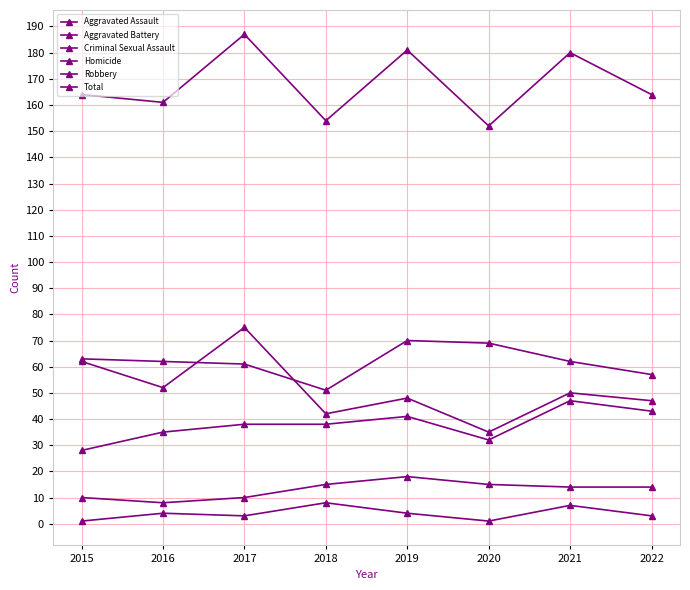

What is the spread (max minus min) of values at 2018?

146